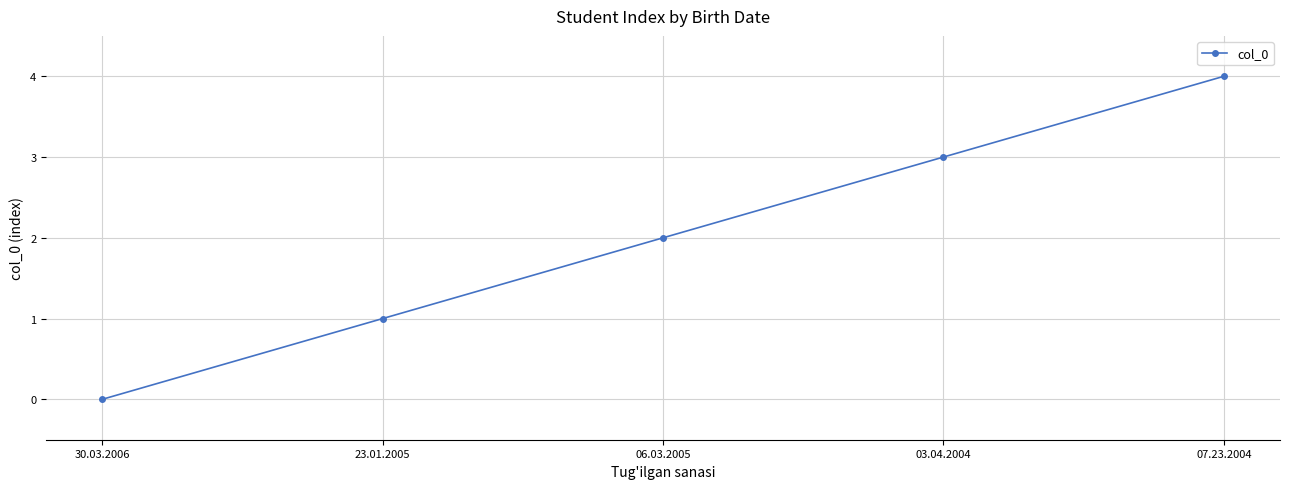

True or false: the data shows -2 at 30.03.2006.

False